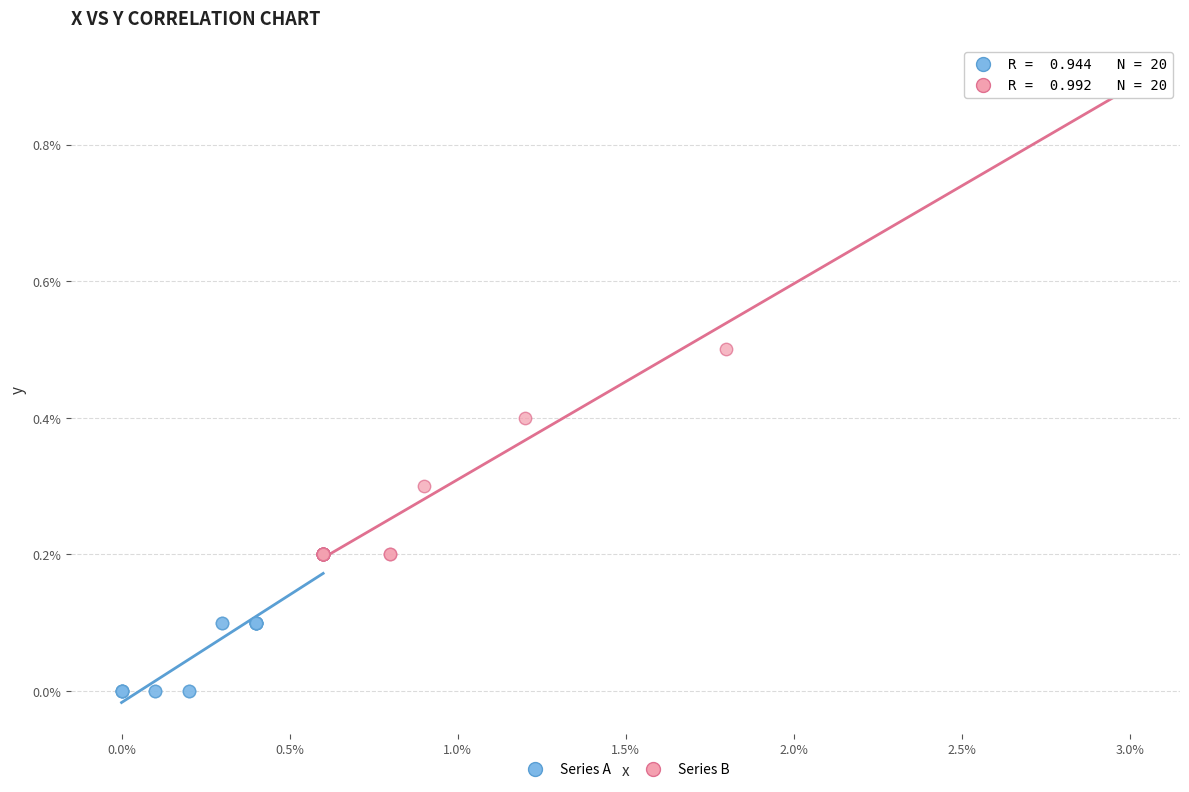

Which series has the largest Y range (max minus min)?

Series B